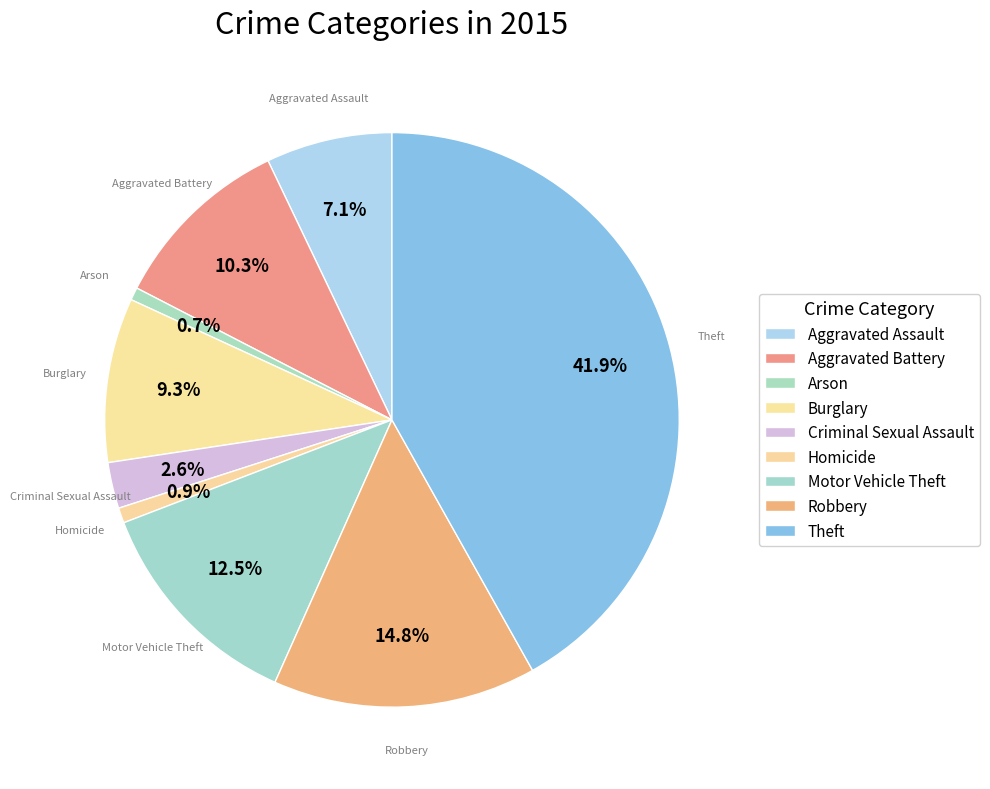

Count the number of slices in the pie.

9